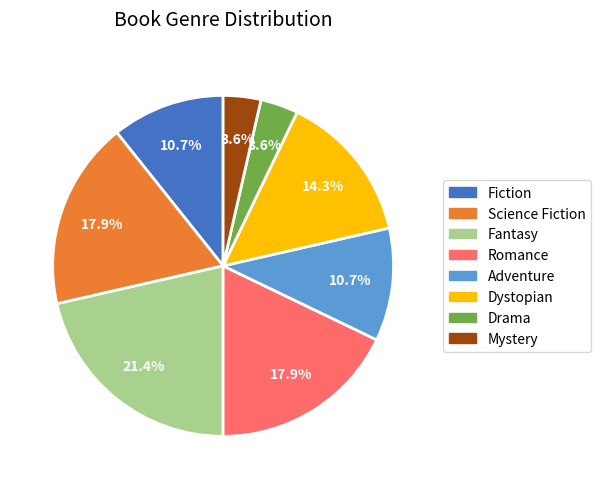

What is the largest slice in the pie chart?

Fantasy